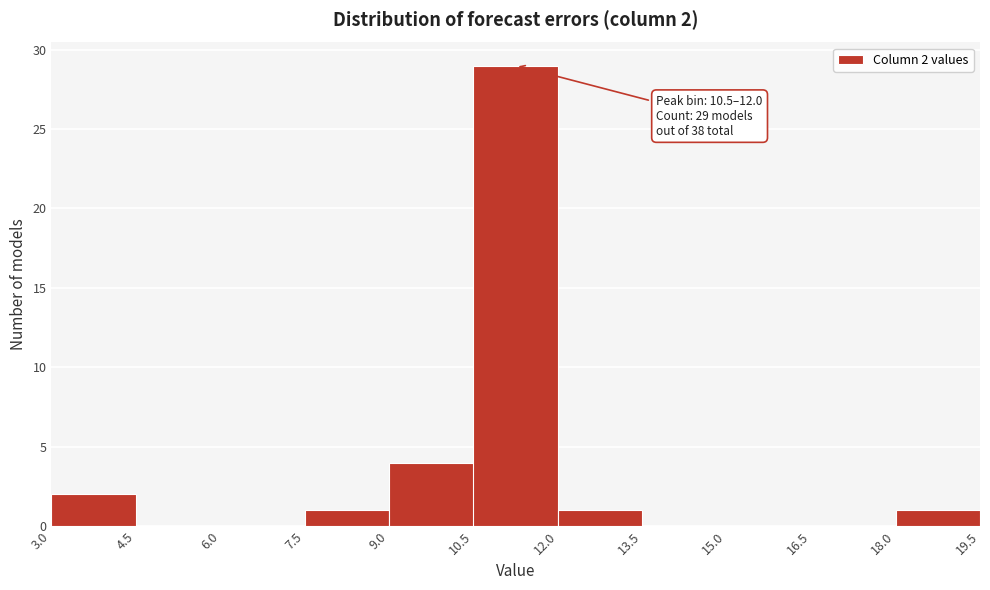

Which range on the x-axis has the tallest bar?

10.5 to 12.0